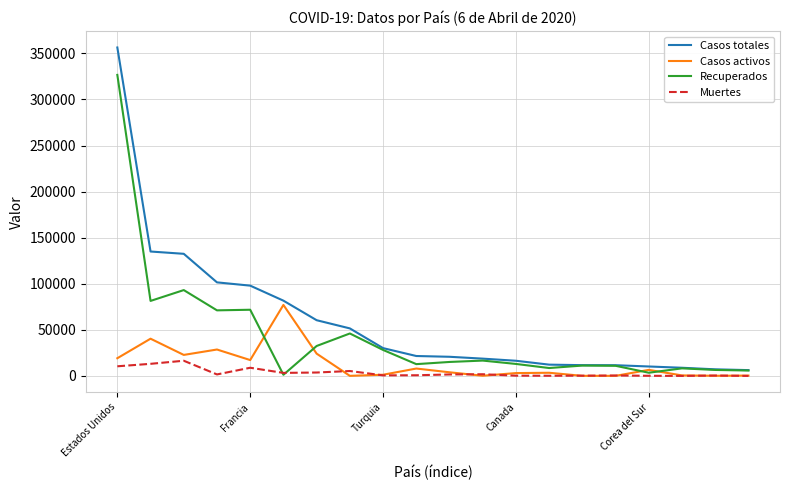

Which series has the widest spread of values?

Casos totales